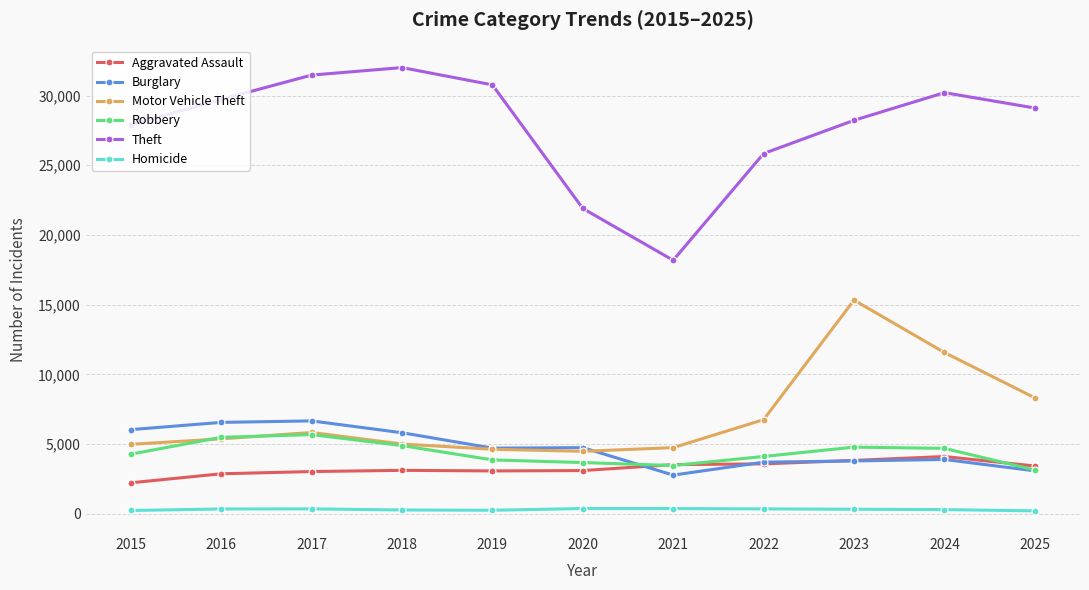

Which category has the highest value in the Theft series?

2018